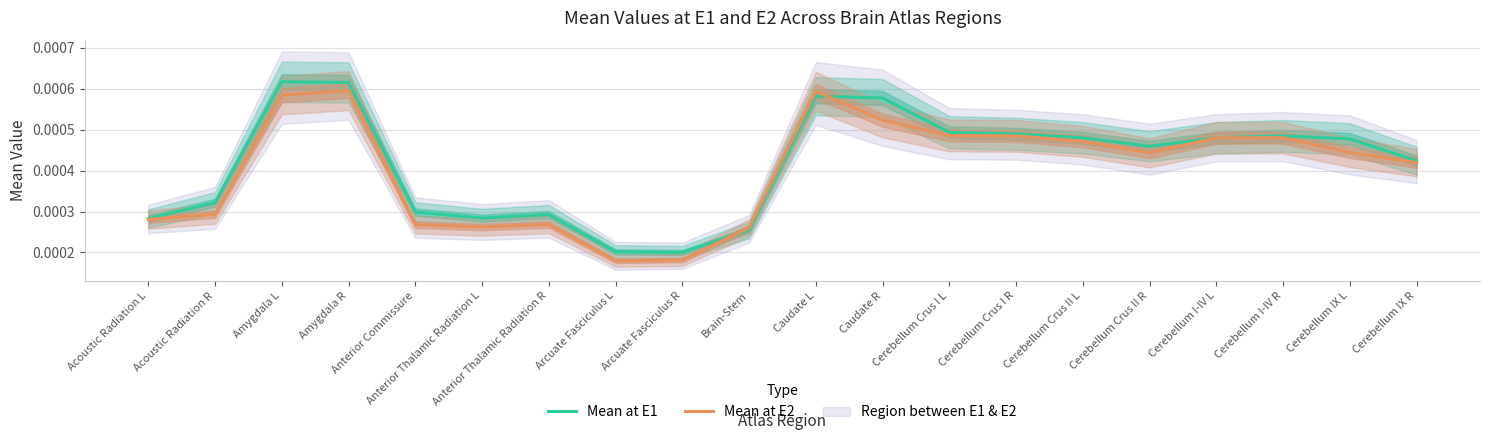

In Mean at E2, how many points are lower than both neighbors (excluding endpoints)?

3